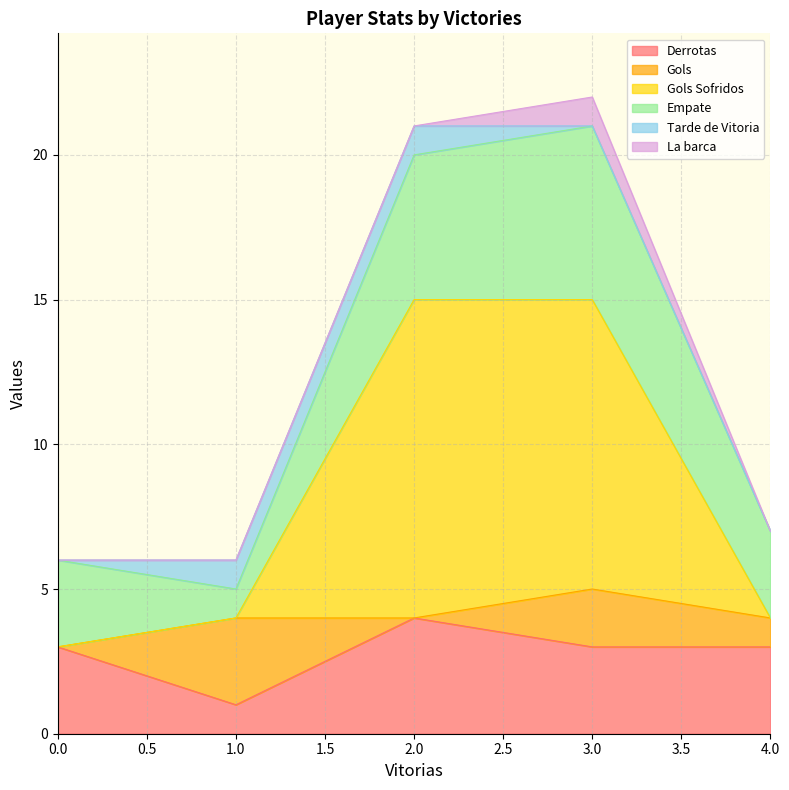

How many values in the Empate series exceed 3?

2